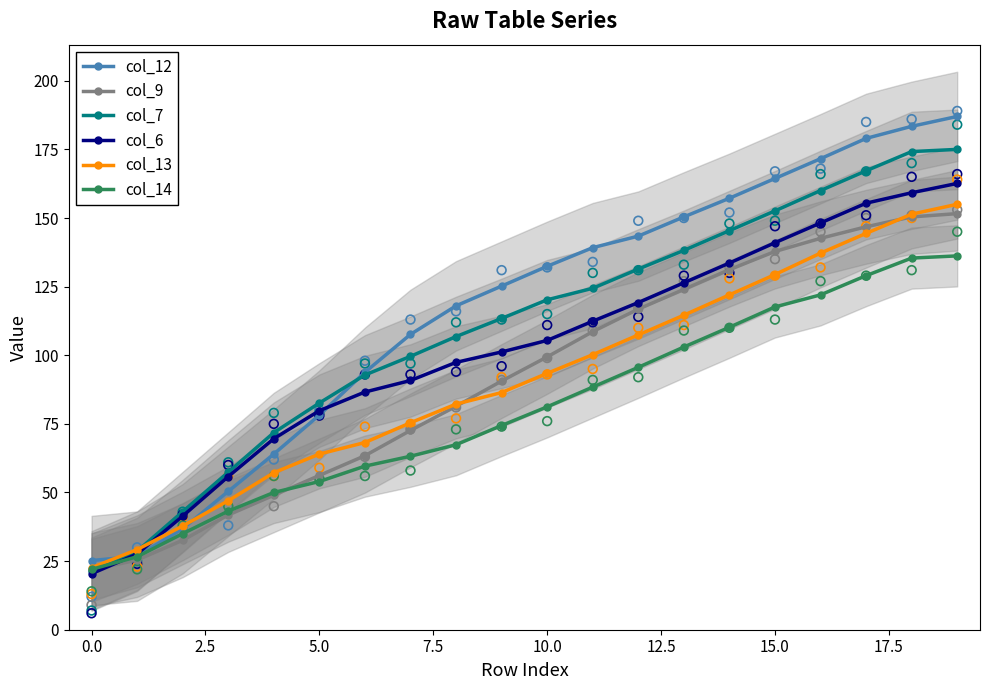

Which series reaches the minimum Y coordinate?

col_6